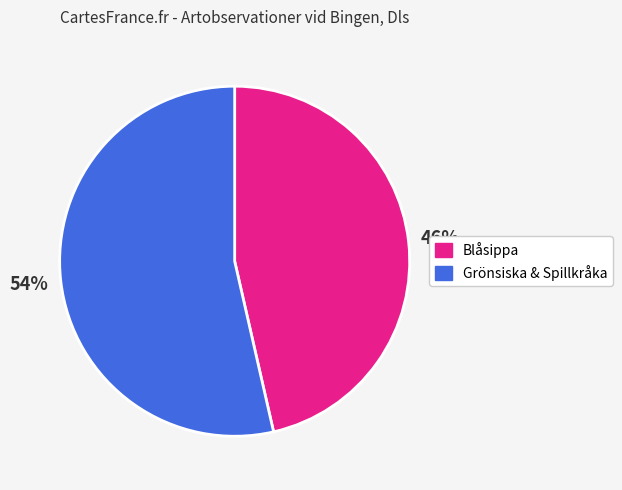

Does any single category account for the majority?

Yes